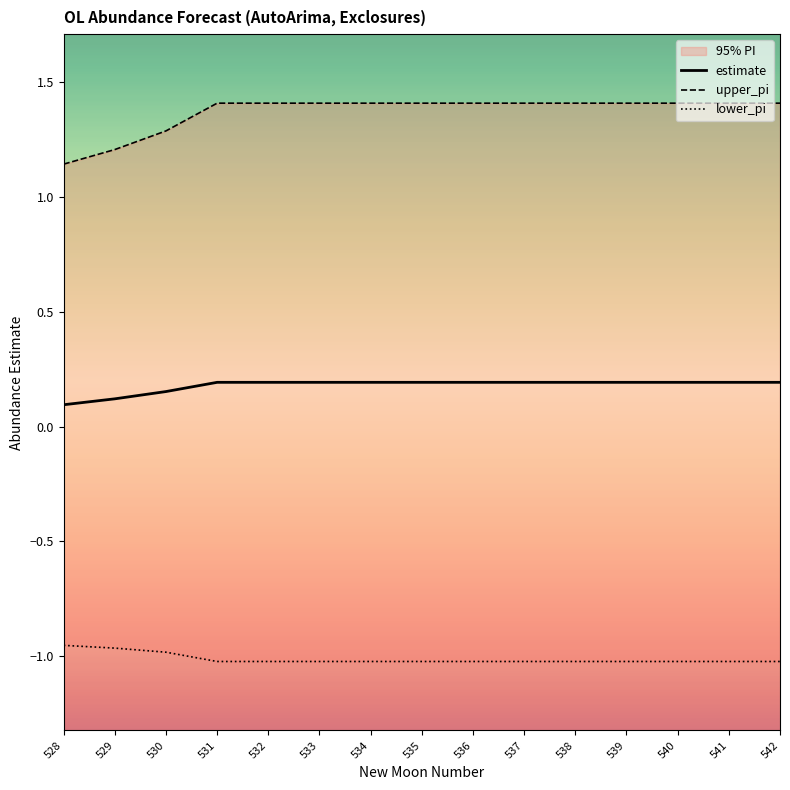

Which category has the highest value across all series?

531